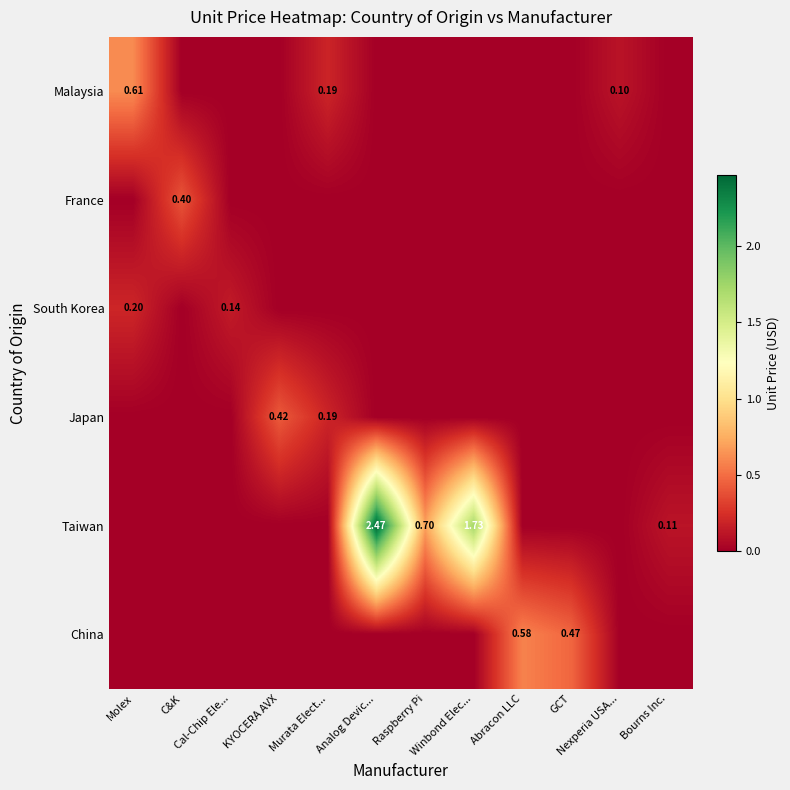

Which category has the highest value across all series?

Analog Devic...